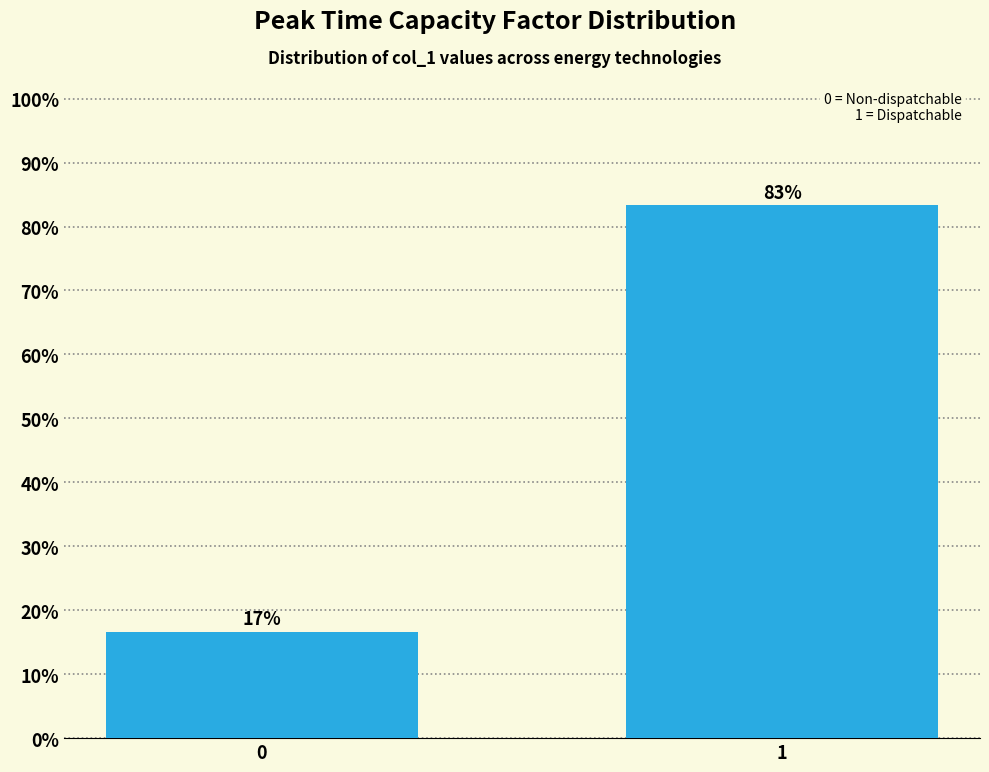

What is the sum of all values?

100.0